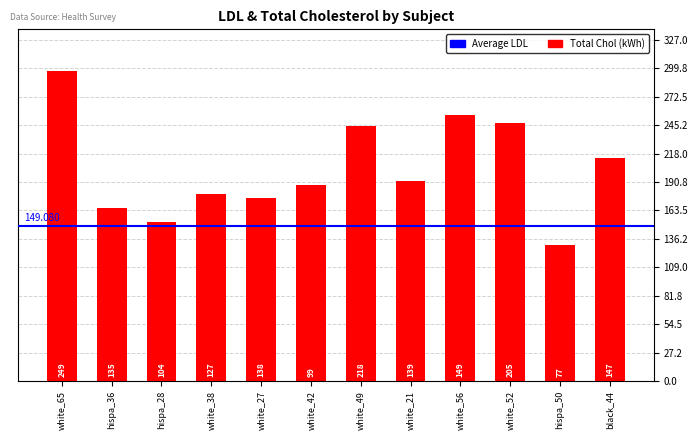

What are all the series names shown in the legend?

Total Chol, LDL